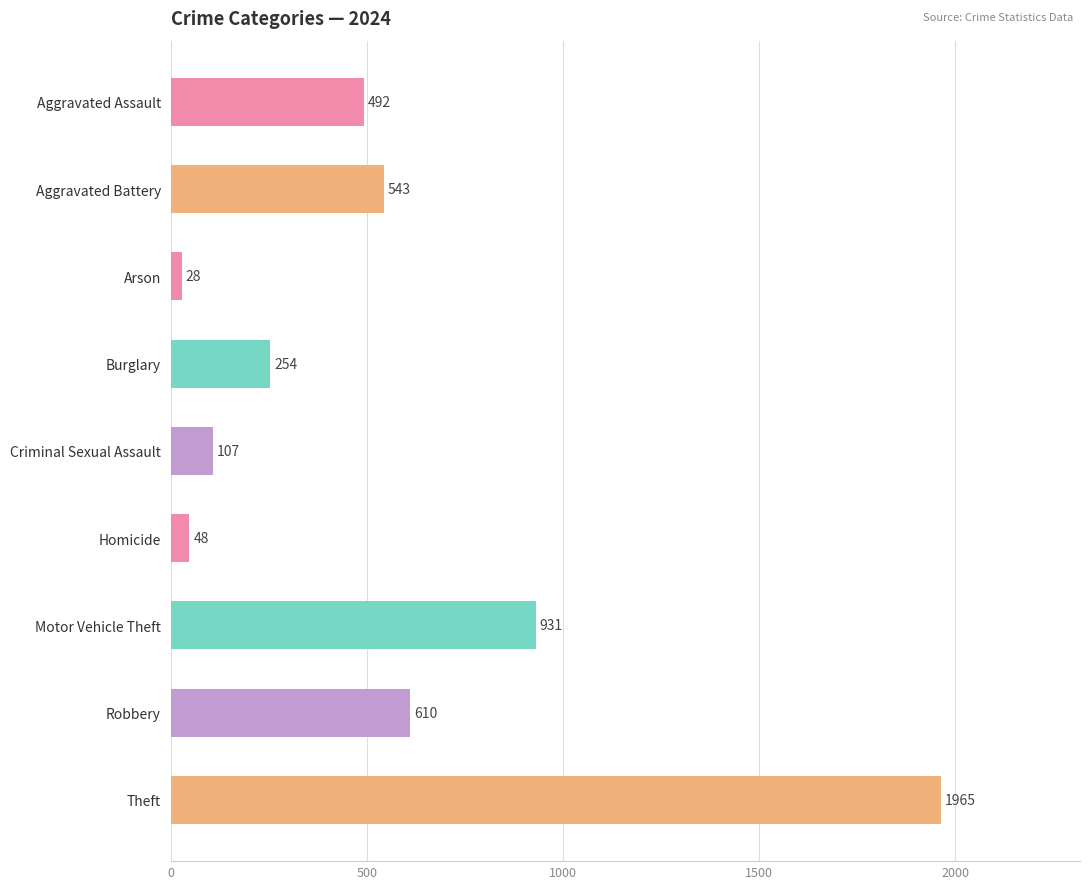

At which category does the chart reach its minimum across all series?

Arson